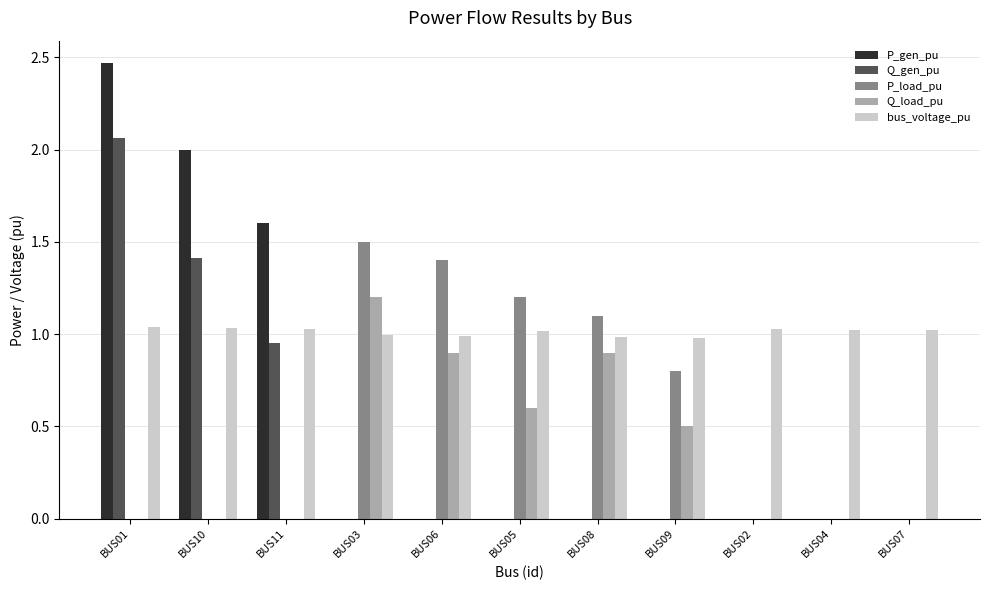

Is the value of Q_gen_pu at BUS11 greater than the value of P_load_pu at BUS02?

Yes